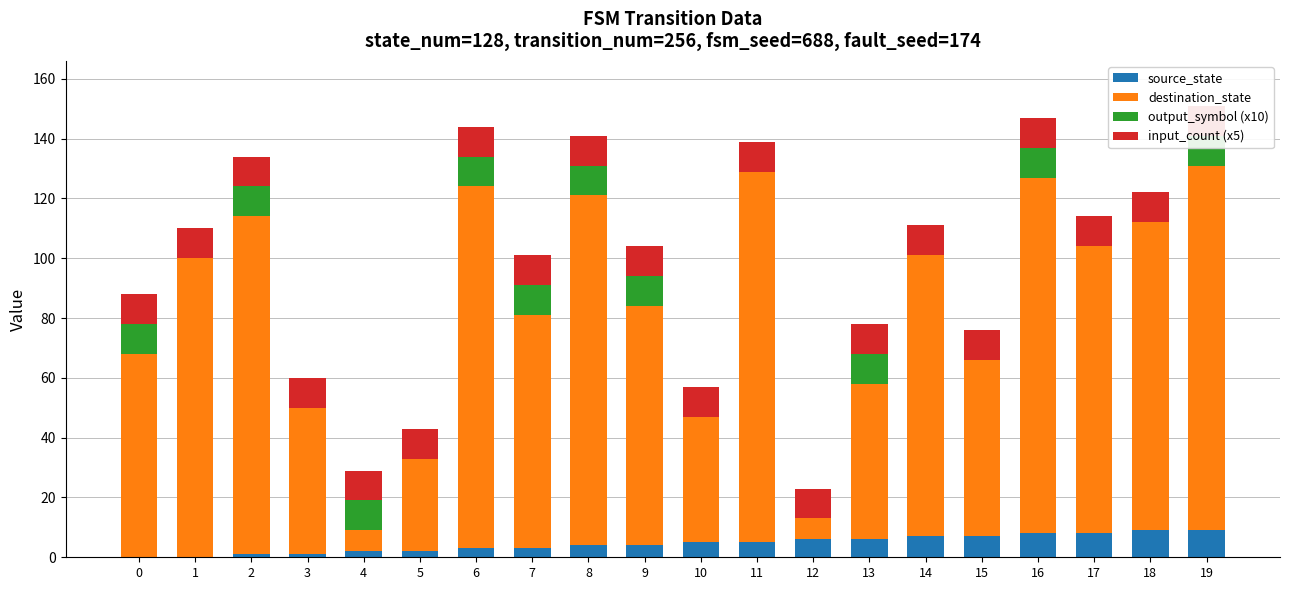

What is the difference between the maximum and minimum values in the source_state series?

9